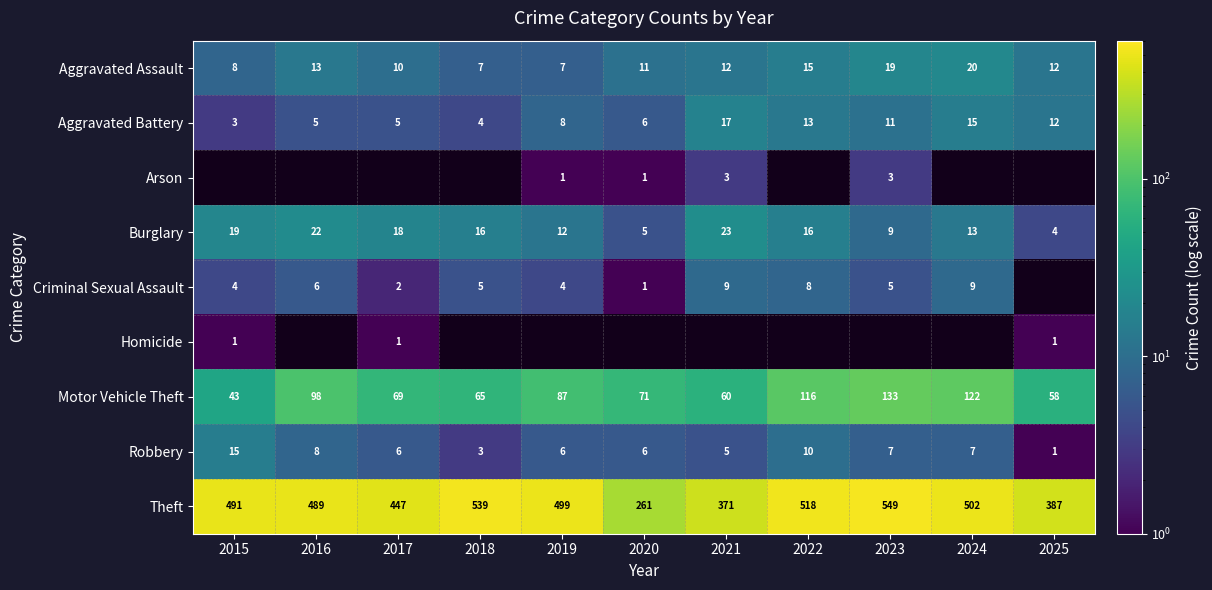

What is the highest value of the Theft series?

549